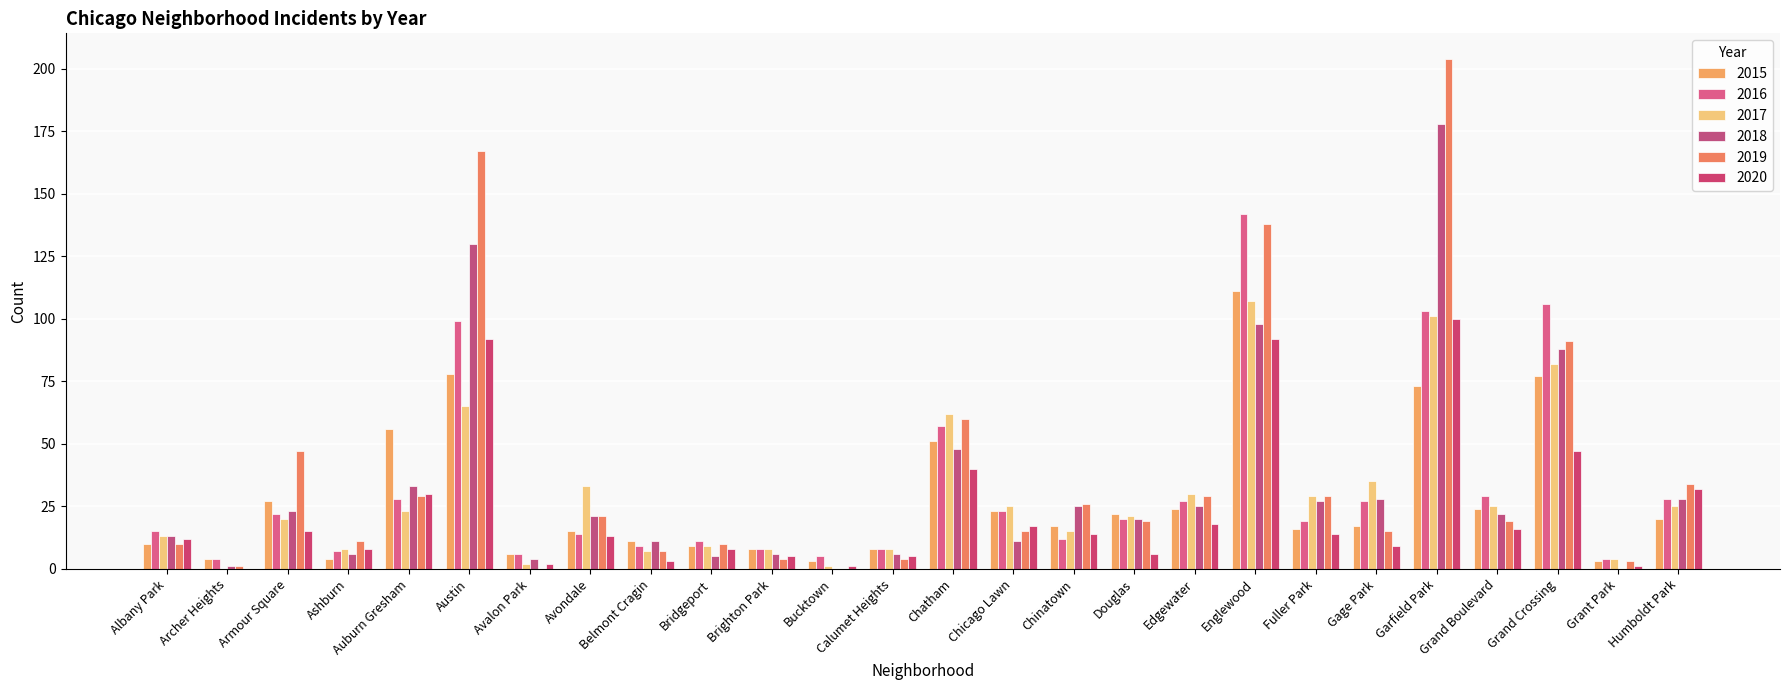

What is the difference between the 2015 values at Edgewater and Bucktown?

21